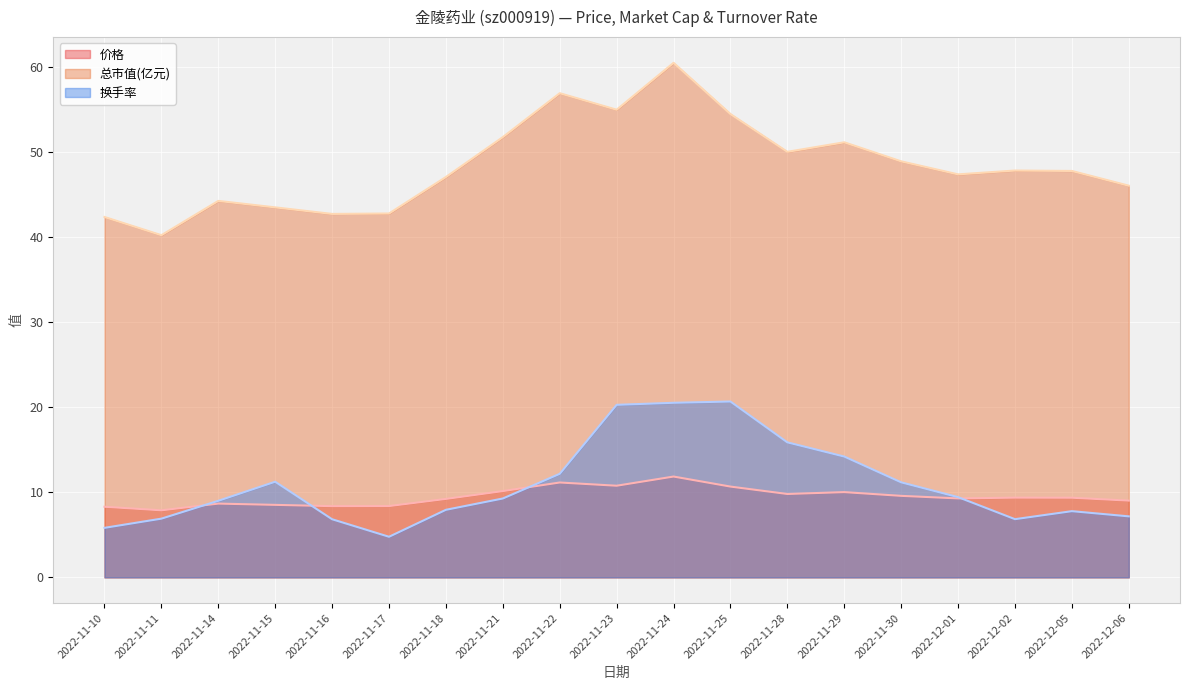

What is the difference between the highest and lowest values at 2022-11-17?

38.0